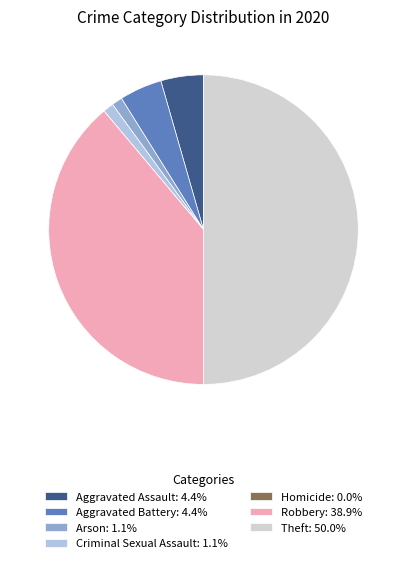

Is Criminal Sexual Assault: 1.1% the majority of the pie?

No